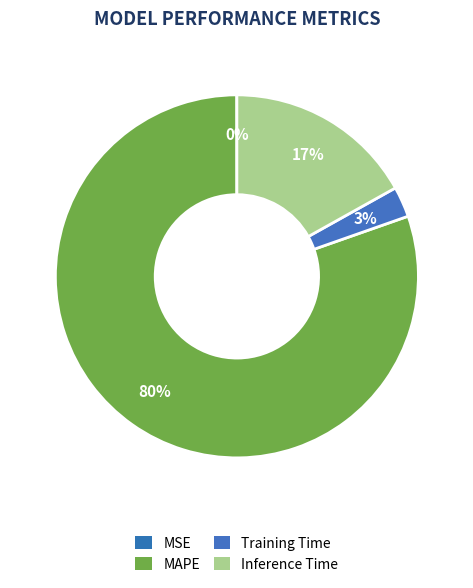

To the nearest percent, what is the combined percentage of MSE and MAPE?

80%